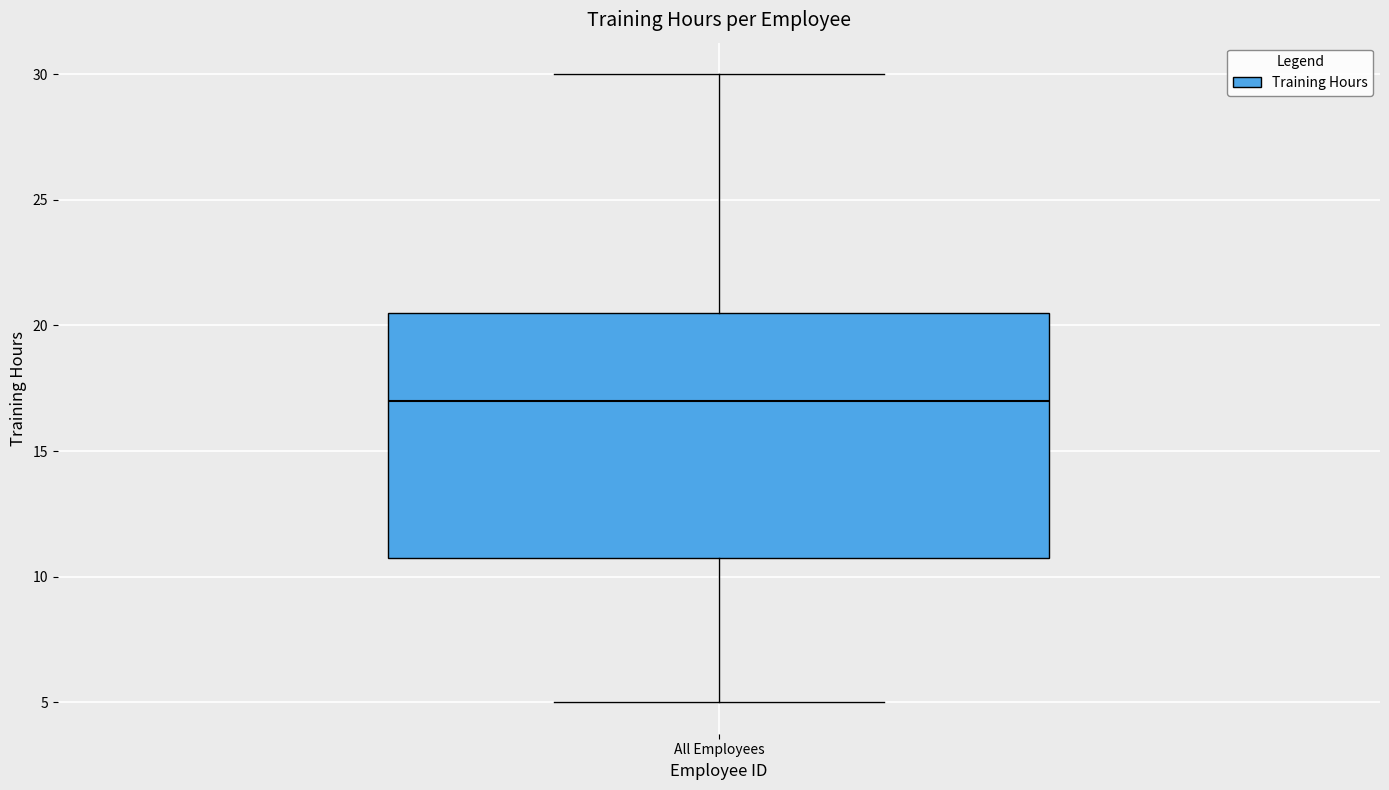

Transcribe this box plot: give where the median line is, the range the box spans, and where the two whiskers end, as read against the y-axis. The values are not printed on the chart, so give them approximately, as read against the axis.

median 17.0, box 11.0 to 20.5, whiskers 5.0 to 30.0